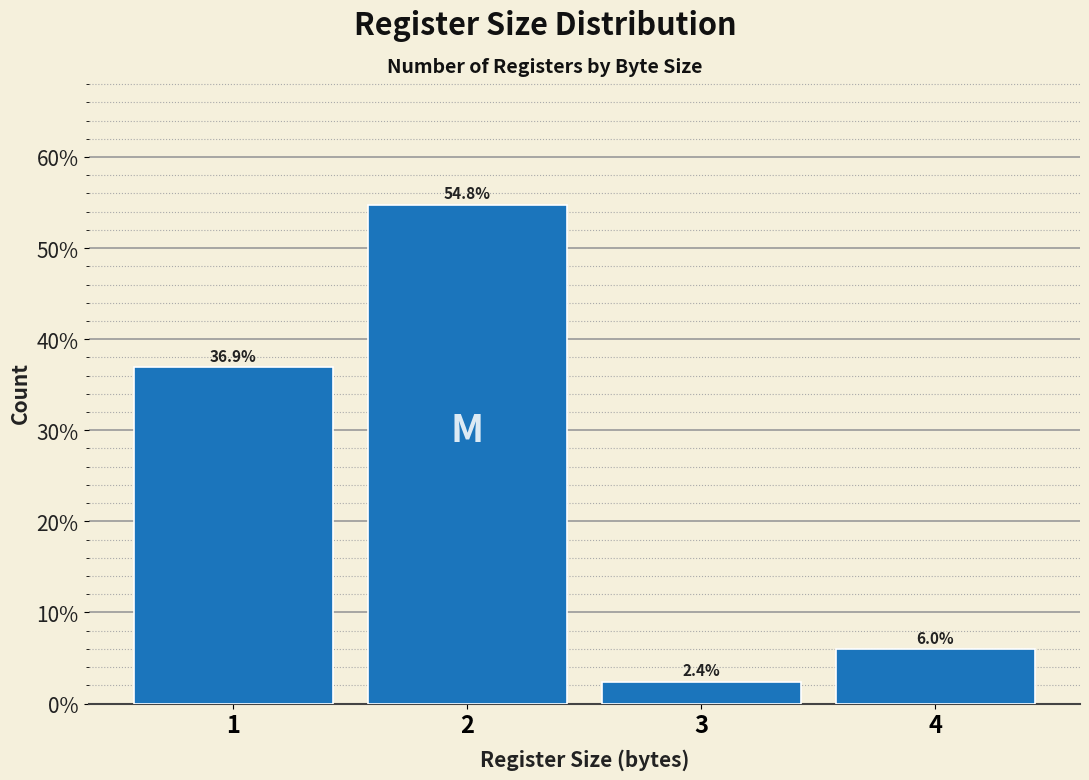

Reading right to left, list all the values displayed in this chart.

6.0	2.4	54.8	36.9